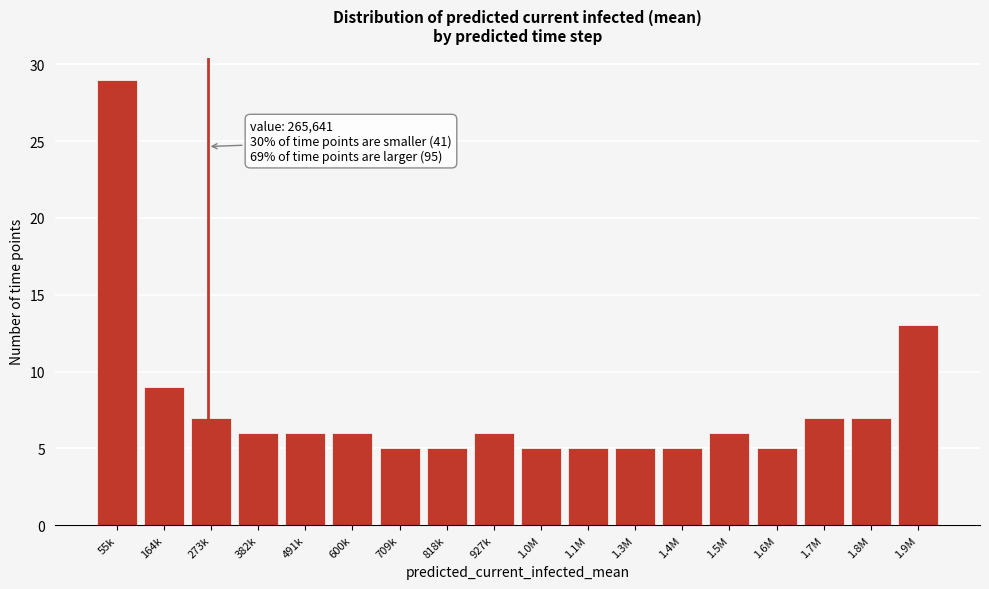

Reading left to right, extract all data points from this chart.

55k=29	164k=9	273k=7	382k=6	491k=6	600k=6	709k=5	818k=5	927k=6	1.0M=5	1.1M=5	1.3M=5	1.4M=5	1.5M=6	1.6M=5	1.7M=7	1.8M=7	1.9M=13